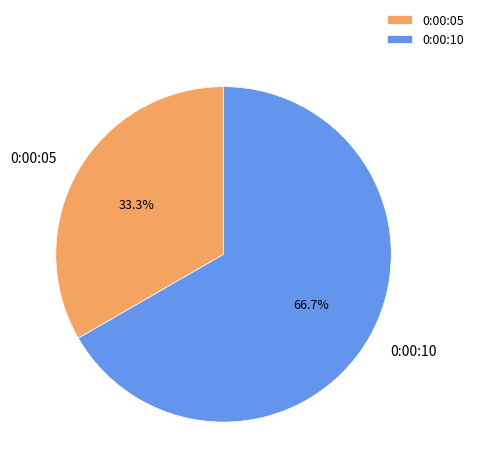

Approximately how many times larger is the value at 0:00:05 compared to 0:00:10?

0.5